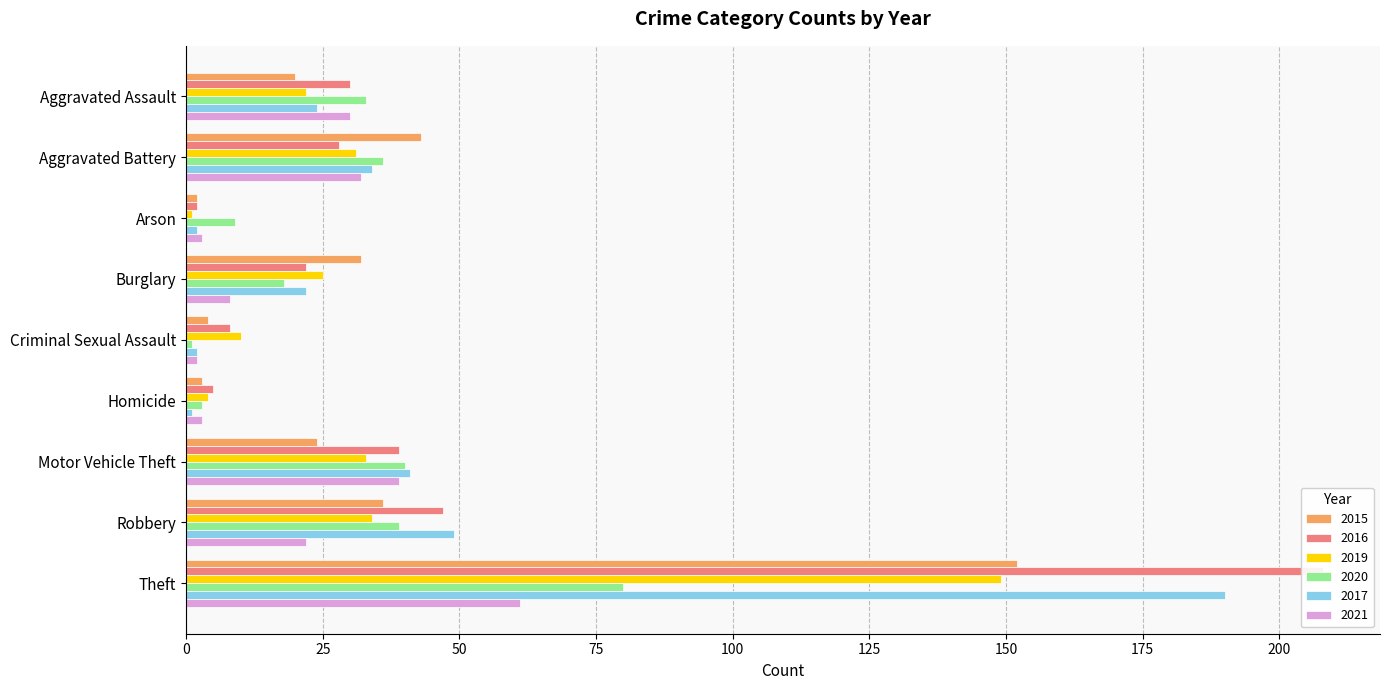

What are all the series names shown in the legend?

2015, 2016, 2019, 2020, 2017, 2021